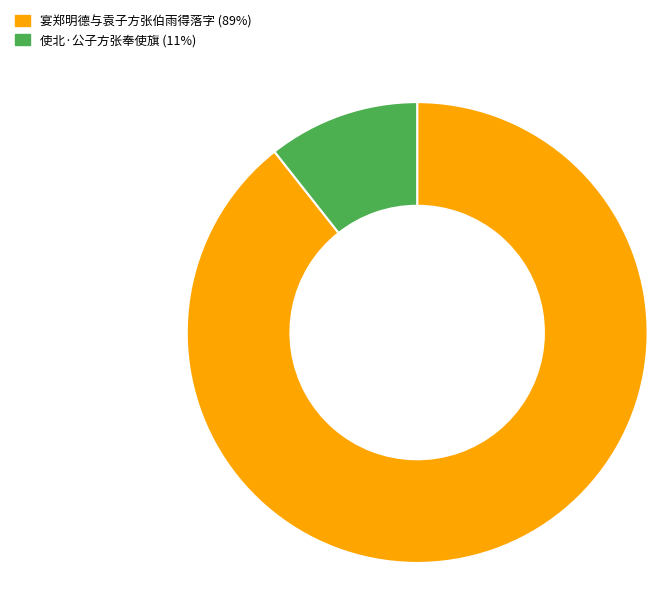

Which category accounts for the majority?

宴郑明德与袁子方张伯雨得落字